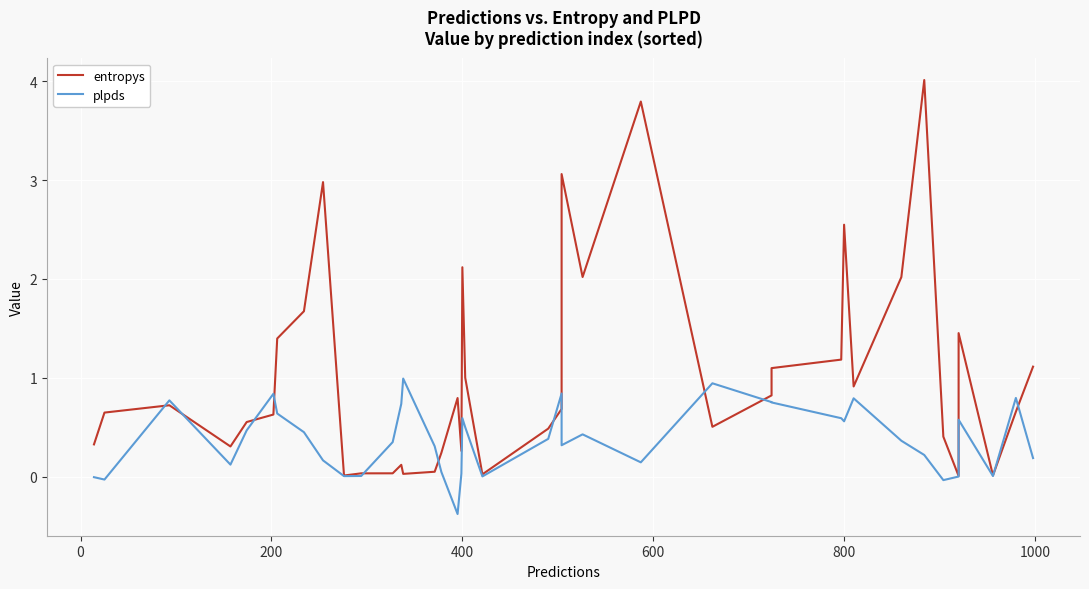

What is the highest value of the plpds series?

1.0